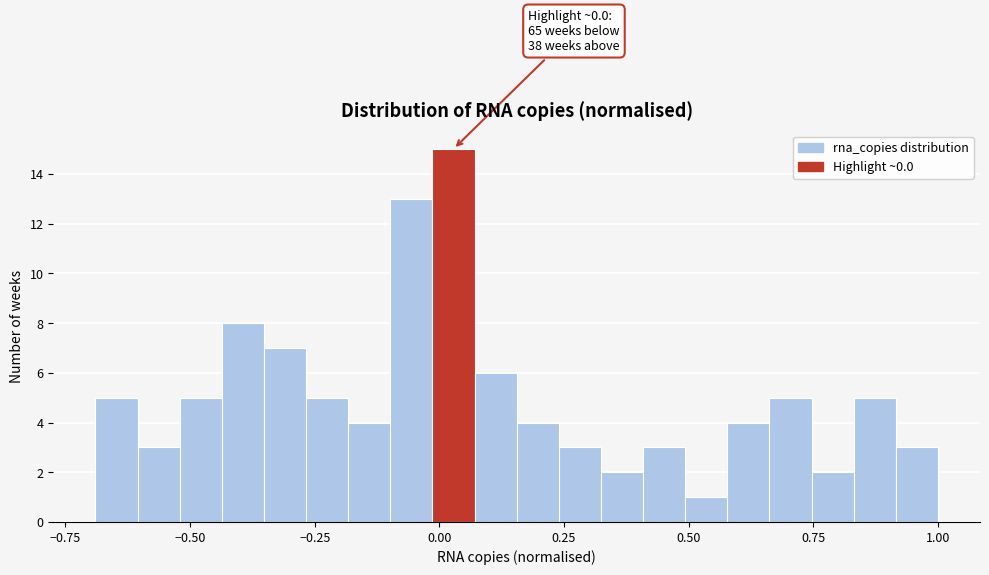

Read against the x-axis, roughly where is the centre of the tallest bar?

0.05